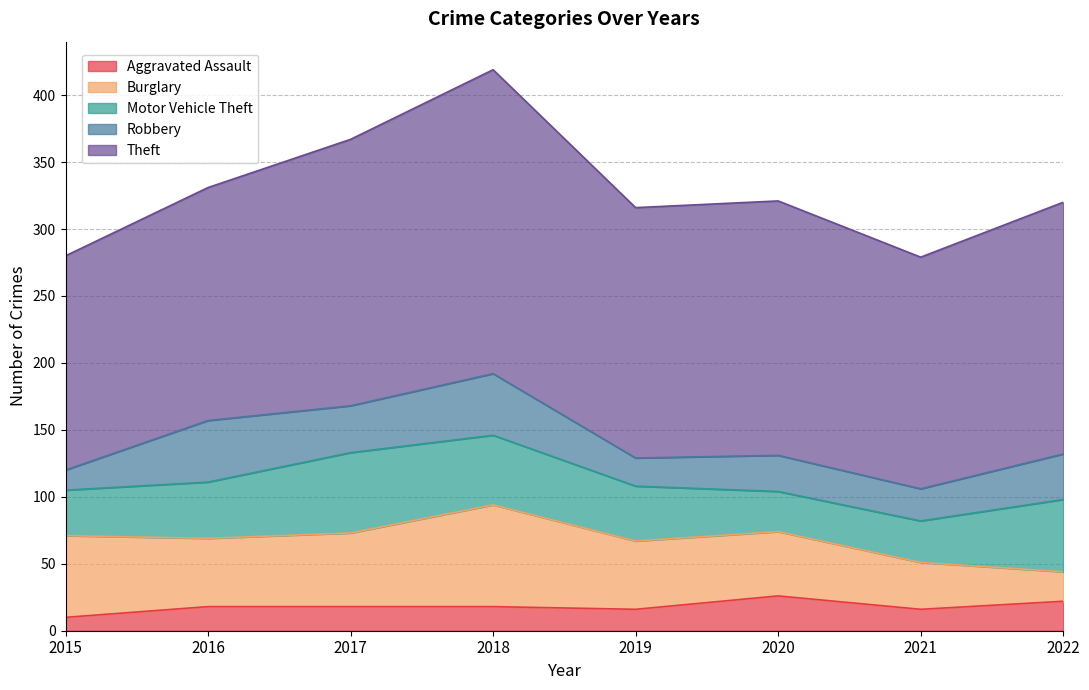

What is the minimum value for Aggravated Assault?

10